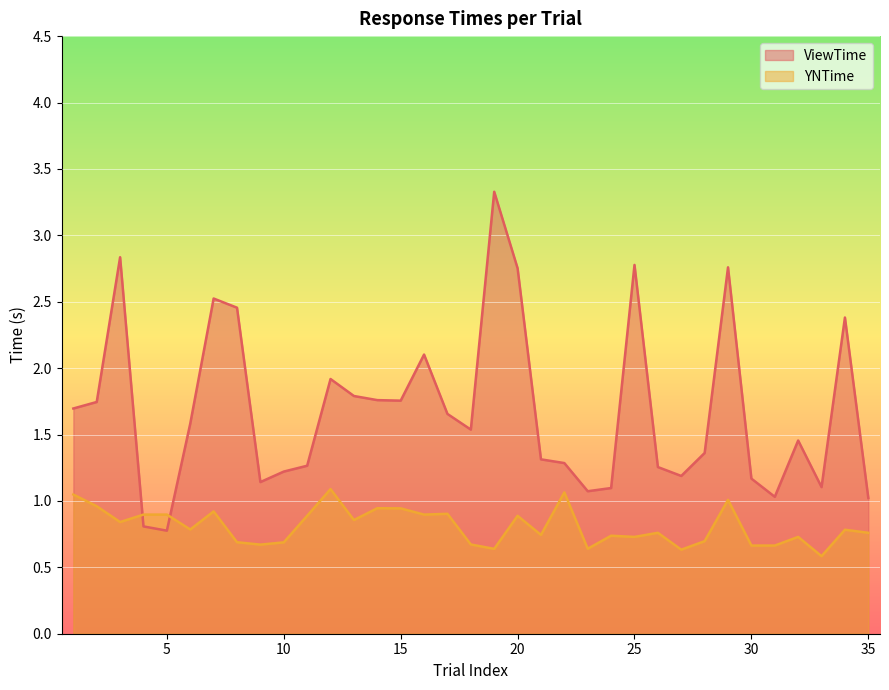

Is the value of YNTime at 30 greater than the value of ViewTime at 30?

No